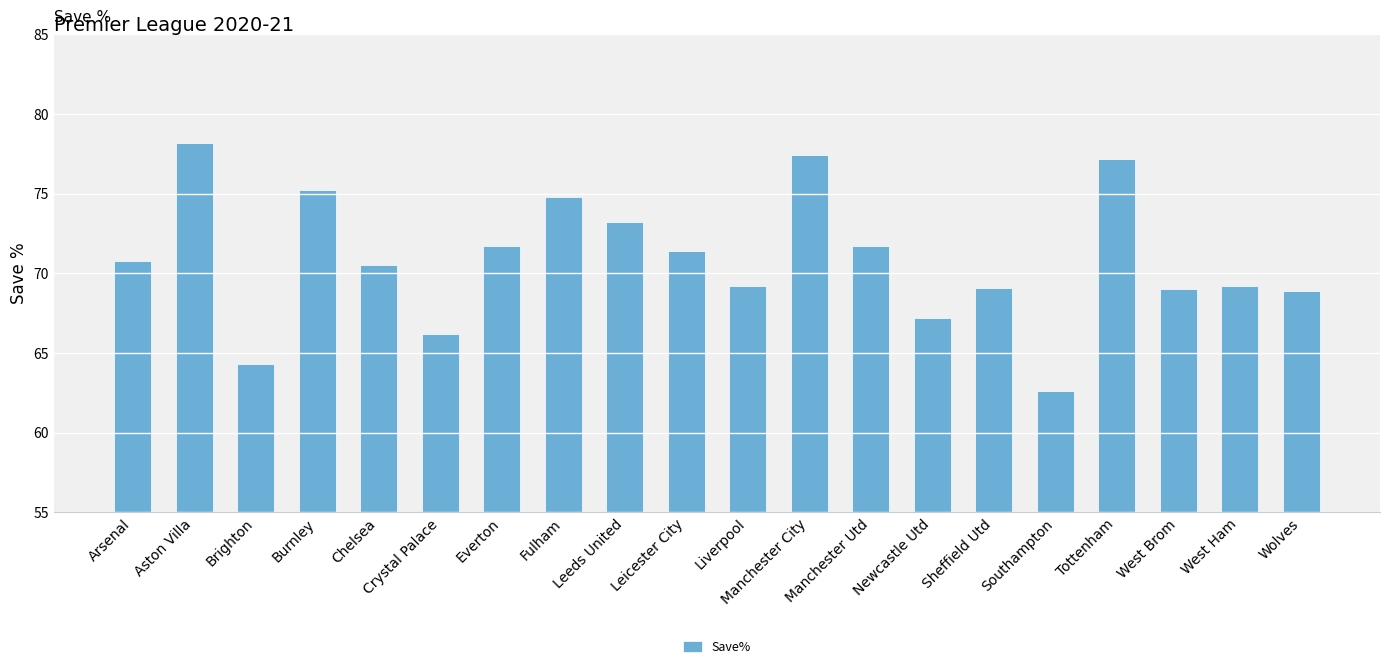

What is the change in value from Brighton to Liverpool?

+4.9